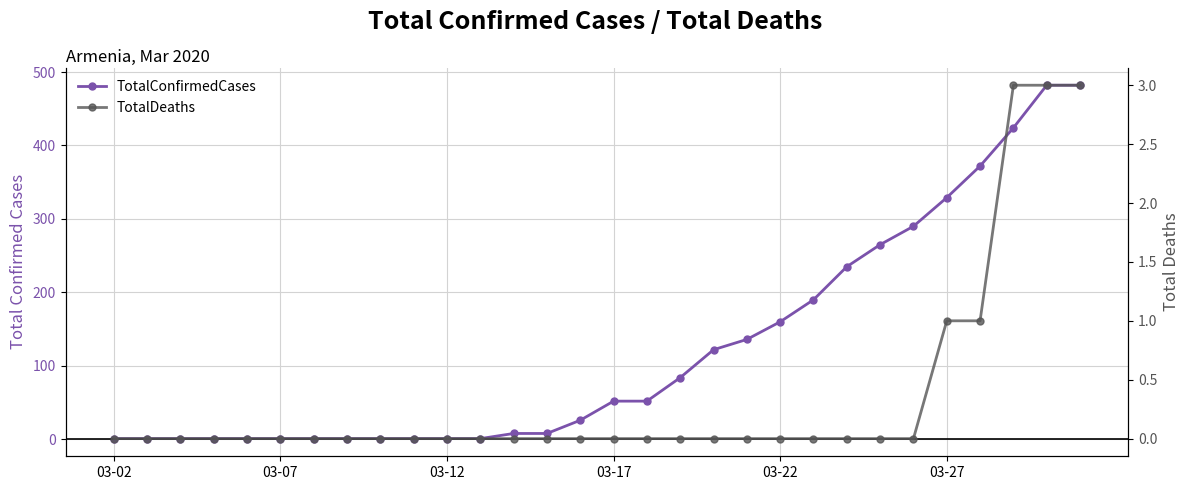

True or false: TotalConfirmedCases and TotalDeaths intersect in this chart.

False